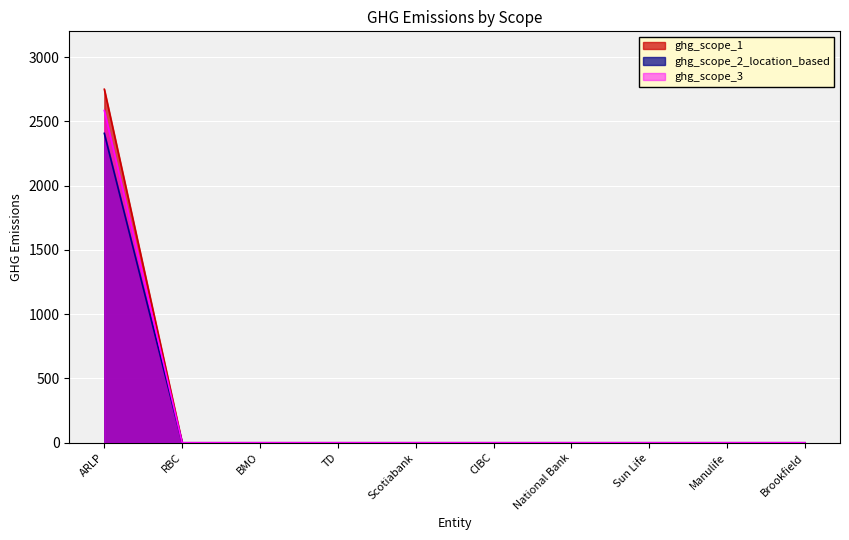

Reading left to right, what are all the values shown in this chart?

ghg_scope_1: ARLP=2749.4	RBC=0.0	BMO=0.0	TD=0.0	Scotiabank=0.0	CIBC=0.0	National Bank=0.0	Sun Life=0.0	Manulife=0.0	Brookfield=0.0
ghg_scope_2_location_based: ARLP=2406.5	RBC=0.0	BMO=0.0	TD=0.0	Scotiabank=0.0	CIBC=0.0	National Bank=0.0	Sun Life=0.0	Manulife=0.0	Brookfield=0.0
ghg_scope_3: ARLP=2584.6	RBC=0.0	BMO=0.0	TD=0.0	Scotiabank=0.0	CIBC=0.0	National Bank=0.0	Sun Life=0.0	Manulife=0.0	Brookfield=0.0